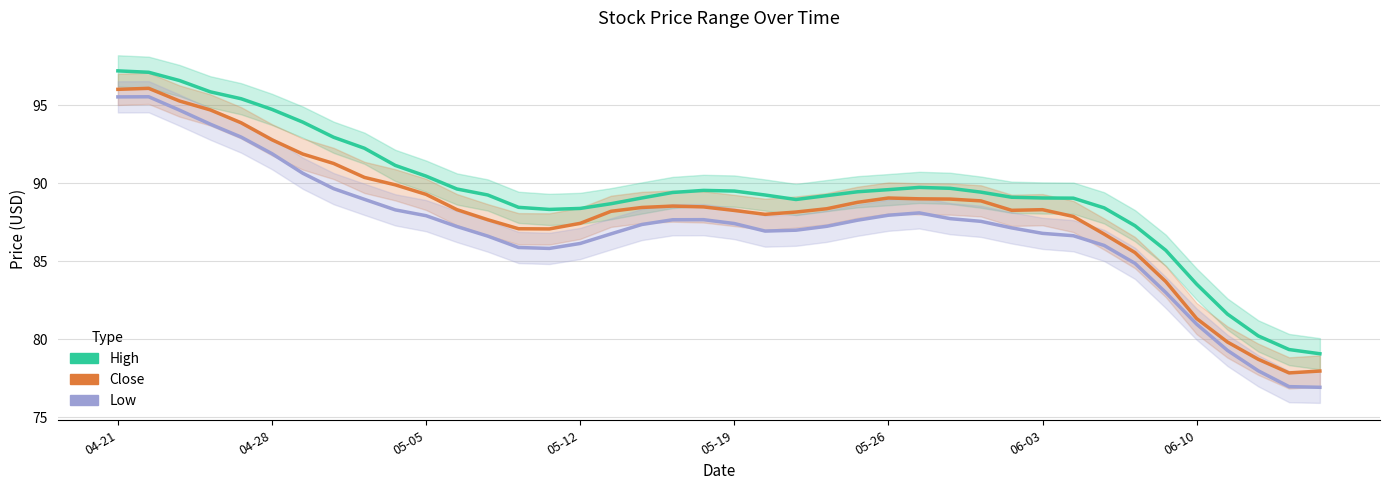

At how many categories does at least one series exceed 77?

40